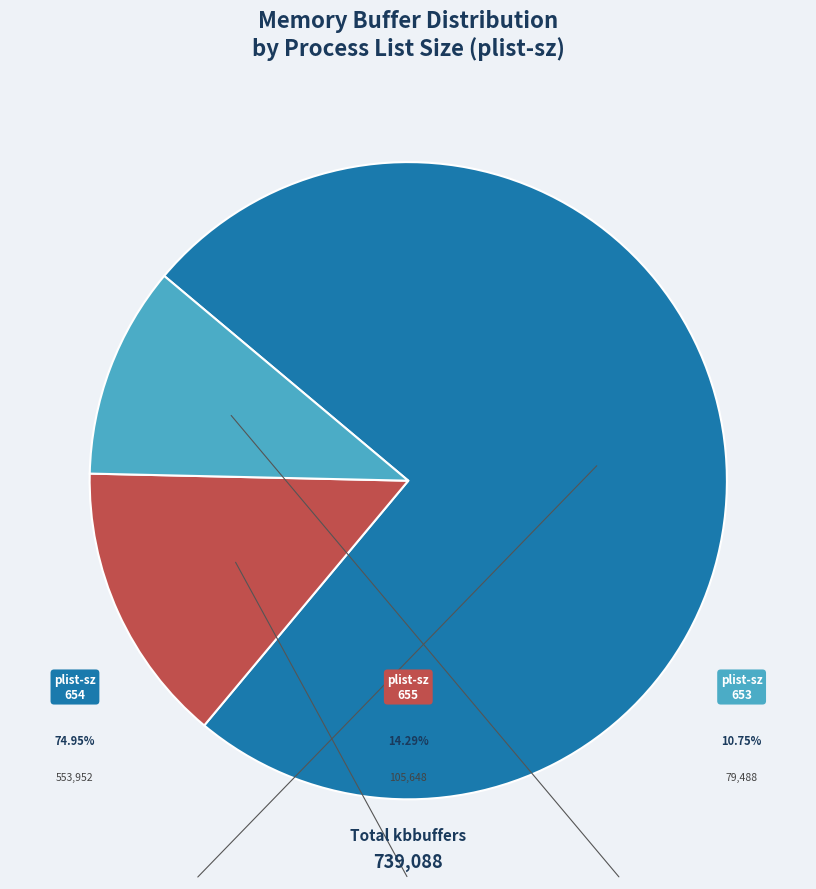

Is there any slice that represents more than half of the pie?

Yes